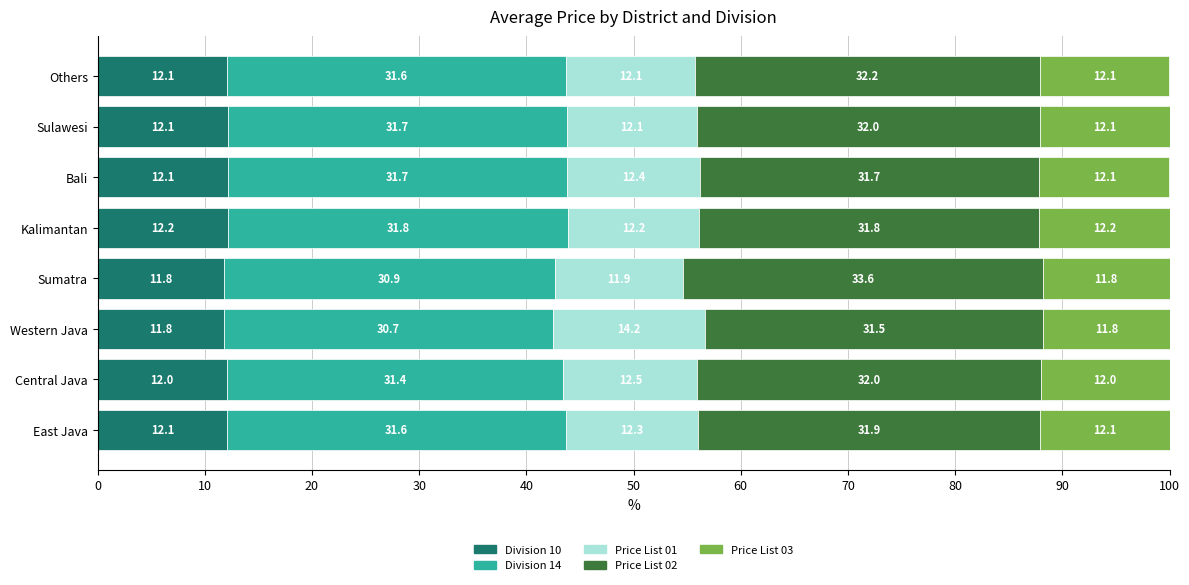

The value of Division 10 at Bali is 12.1. True or false?

True